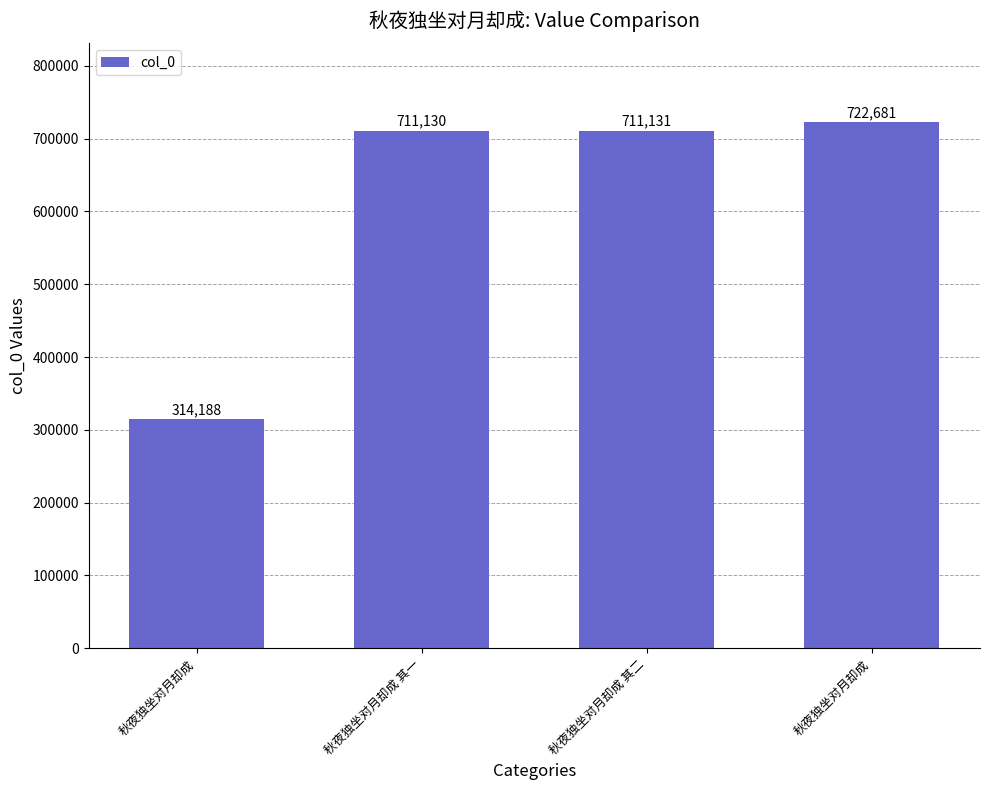

True or false: the data shows 722681 at 秋夜独坐对月却成.

True